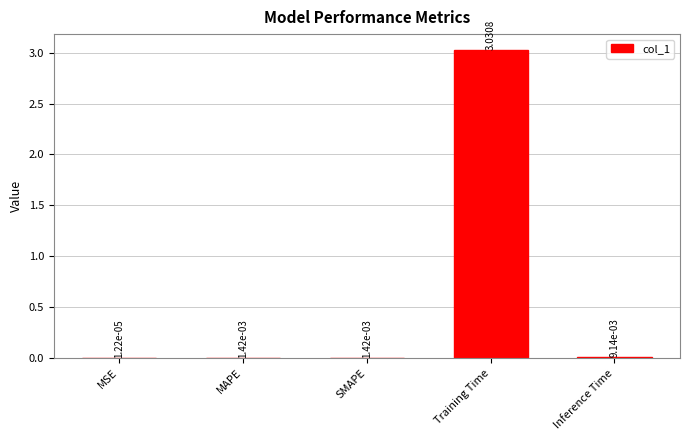

Between Inference Time and MAPE, which is larger?

Inference Time